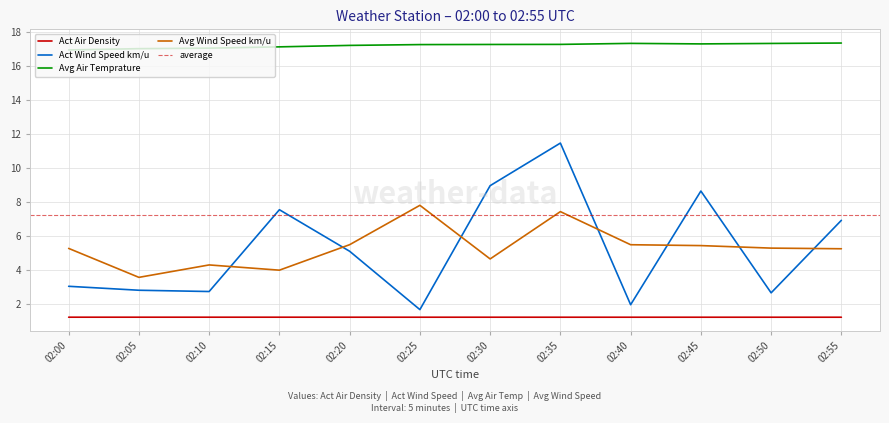

What is the total value across all series at 02:55?

30.7